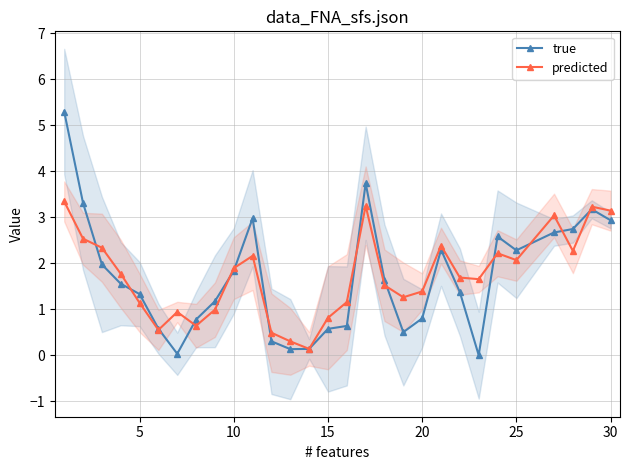

The value of predicted at 30 is 4.2. True or false?

False